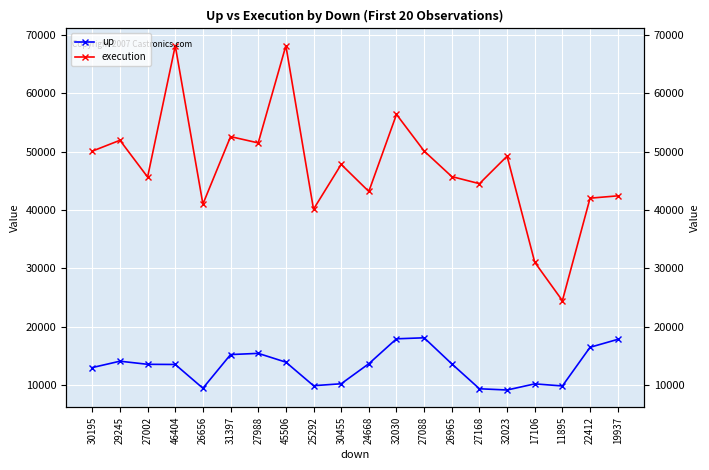

What is the total value across all series at 27088?

68169